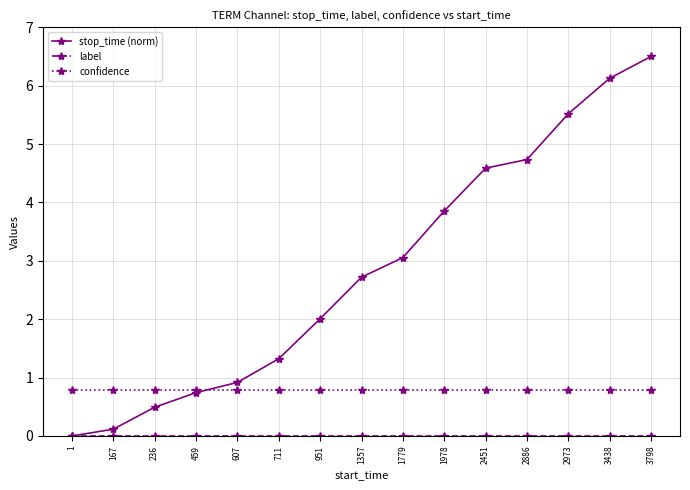

Which series changed the most between 711 and 1779?

stop_time (norm)